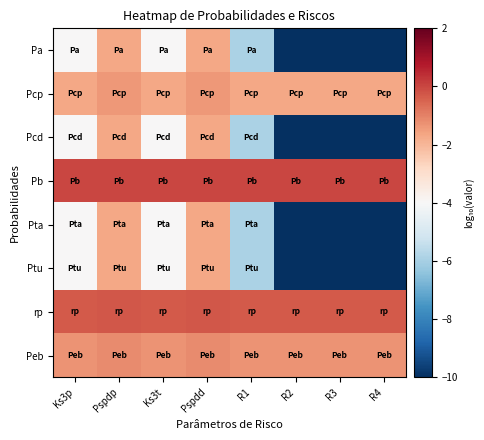

Reading right to left, transcribe all the data shown in this chart.

Pa: R4=-12.0	R3=-12.0	R2=-12.0	R1=-5.9	Pspdd=-1.7	Ks3t=-4.0	Pspdp=-1.7	Ks3p=-4.0
Pcp: R4=-1.7	R3=-1.7	R2=-1.7	R1=-1.7	Pspdd=-1.4	Ks3t=-1.7	Pspdp=-1.4	Ks3p=-1.7
Pcd: R4=-12.0	R3=-12.0	R2=-12.0	R1=-5.9	Pspdd=-1.7	Ks3t=-4.0	Pspdp=-1.7	Ks3p=-4.0
Pb: R4=0.0	R3=0.0	R2=0.0	R1=0.0	Pspdd=0.0	Ks3t=0.0	Pspdp=0.0	Ks3p=0.0
Pta: R4=-12.0	R3=-12.0	R2=-12.0	R1=-5.9	Pspdd=-1.7	Ks3t=-4.0	Pspdp=-1.7	Ks3p=-4.0
Ptu: R4=-12.0	R3=-12.0	R2=-12.0	R1=-5.9	Pspdd=-1.7	Ks3t=-4.0	Pspdp=-1.7	Ks3p=-4.0
rp: R4=-0.3	R3=-0.3	R2=-0.3	R1=-0.3	Pspdd=-0.3	Ks3t=-0.3	Pspdp=-0.3	Ks3p=-0.3
Peb: R4=-1.3	R3=-1.3	R2=-1.3	R1=-1.3	Pspdd=-1.2	Ks3t=-1.3	Pspdp=-1.2	Ks3p=-1.3